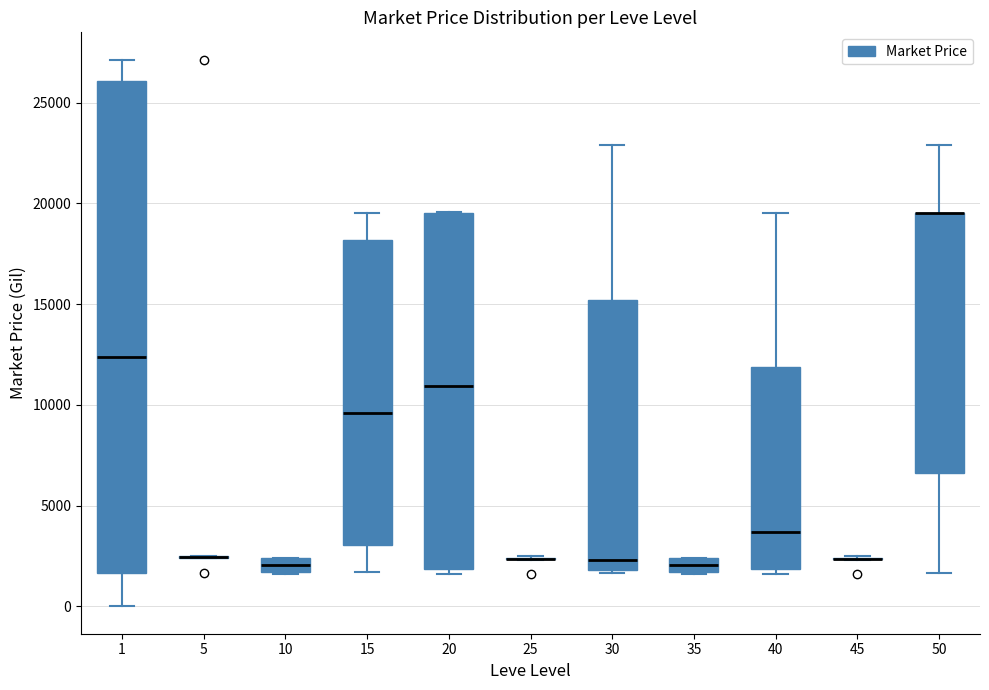

Which box is the tallest, from its lower edge to its upper edge?

1